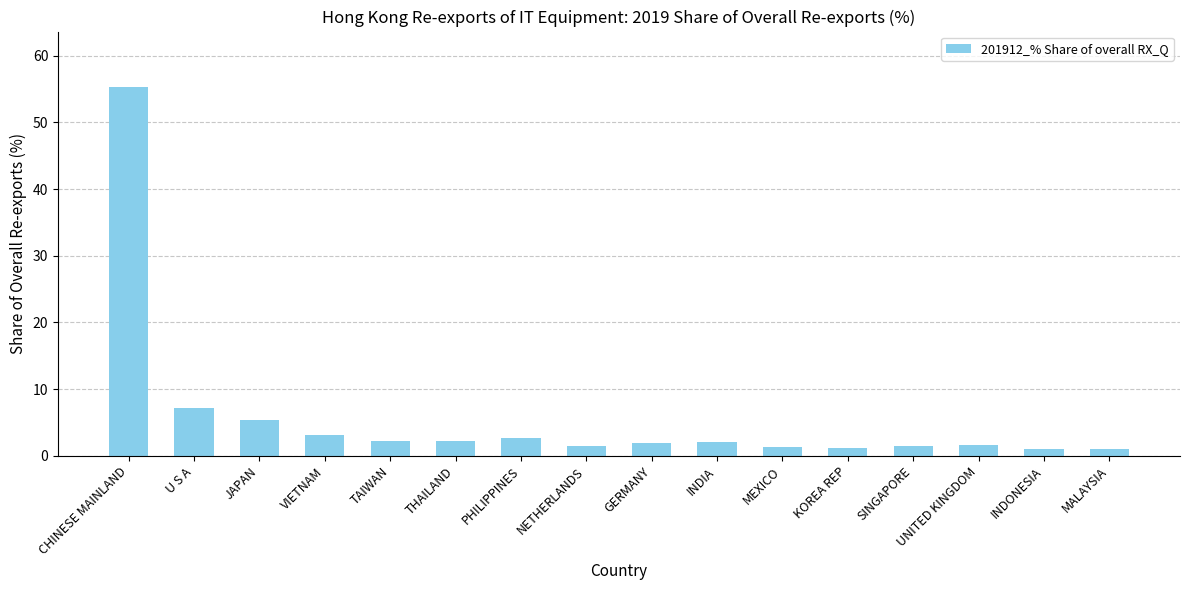

What is the label of the 5th bar from the right?

KOREA REP